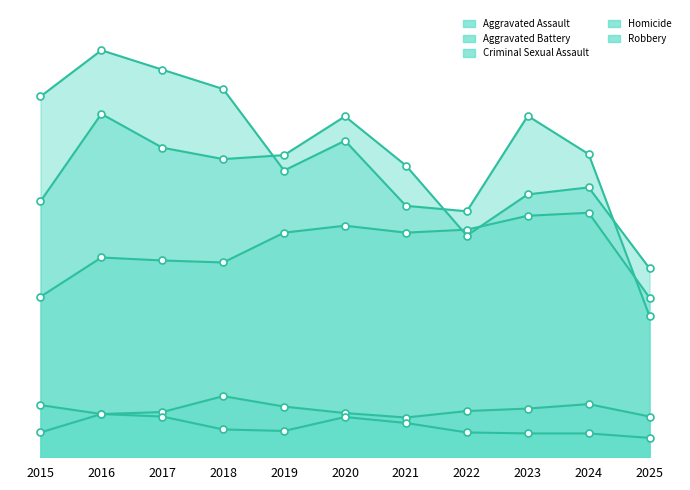

Reading left to right, extract all data points from this chart.

Aggravated Assault: 323	402	396	392	452	466	452	458	486	492	321
Aggravated Battery: 515	691	623	600	608	686	587	446	529	543	380
Criminal Sexual Assault: 105	87	91	123	102	89	80	93	98	107	82
Homicide: 50	87	82	56	53	81	69	50	48	48	39
Robbery: 726	819	780	741	577	637	506	495	687	610	284